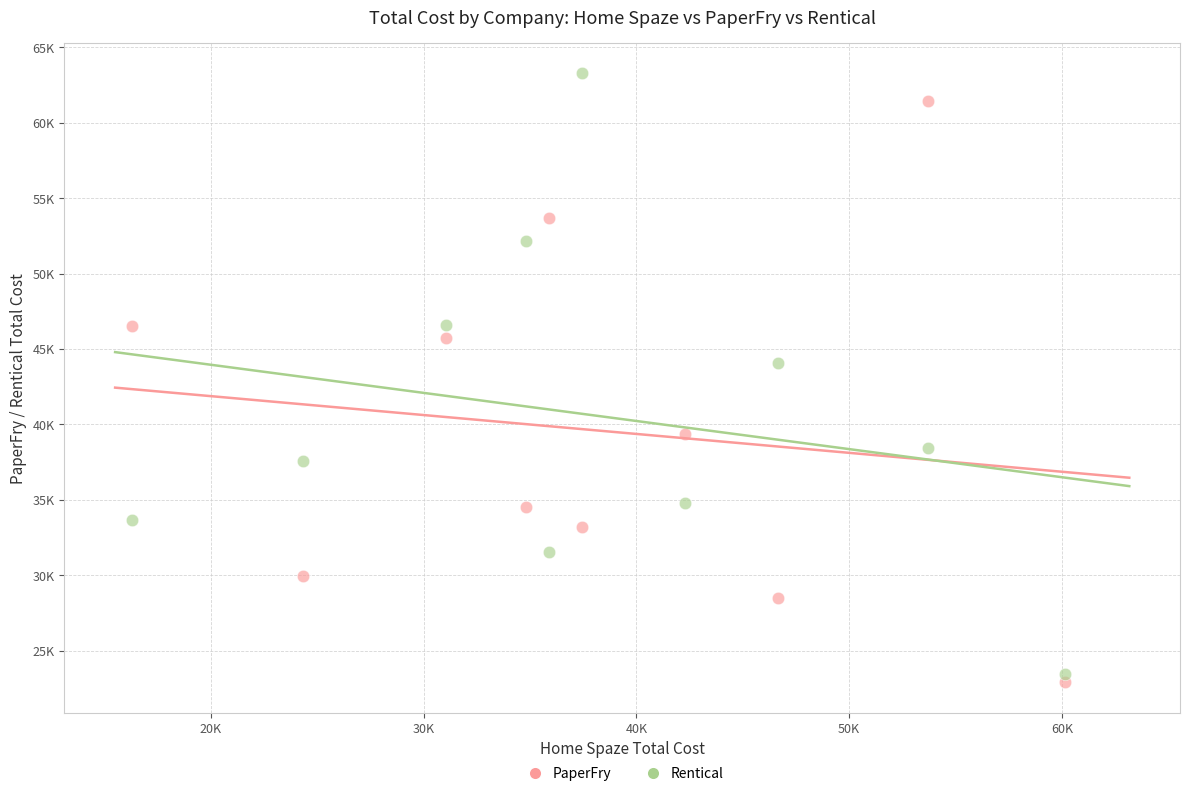

Which series contains the highest Y value?

Rentical